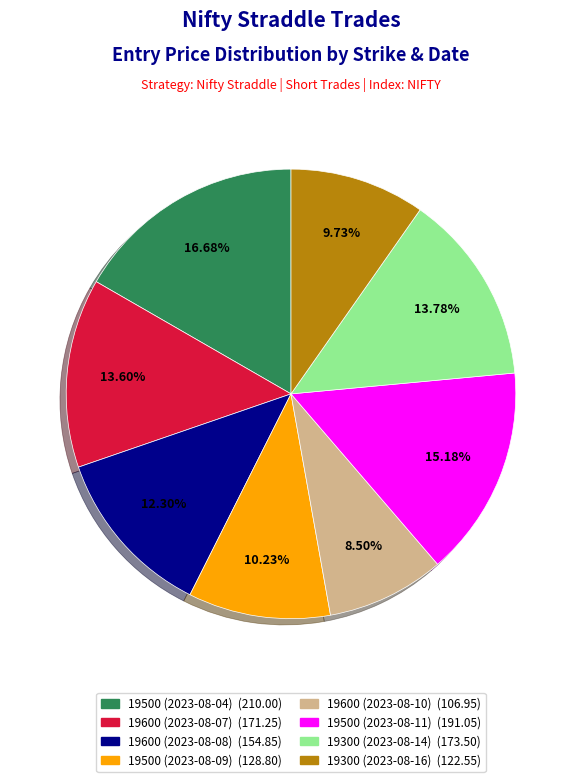

What is the ratio of the value at 19600 (2023-08-08) (154.85) to the value at 19600 (2023-08-10) (106.95)?

1.4